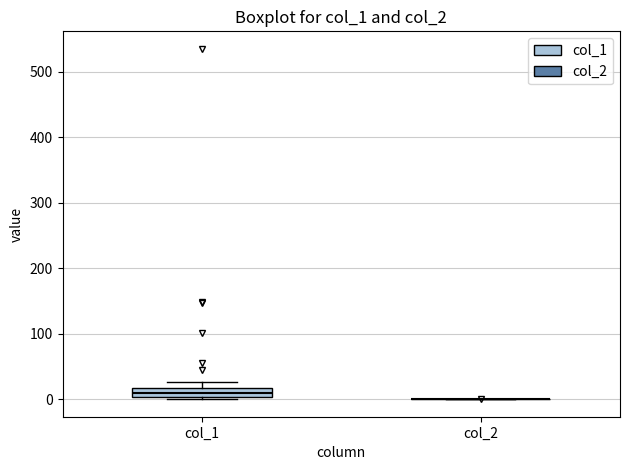

Which box is the tallest, from its lower edge to its upper edge?

col_1